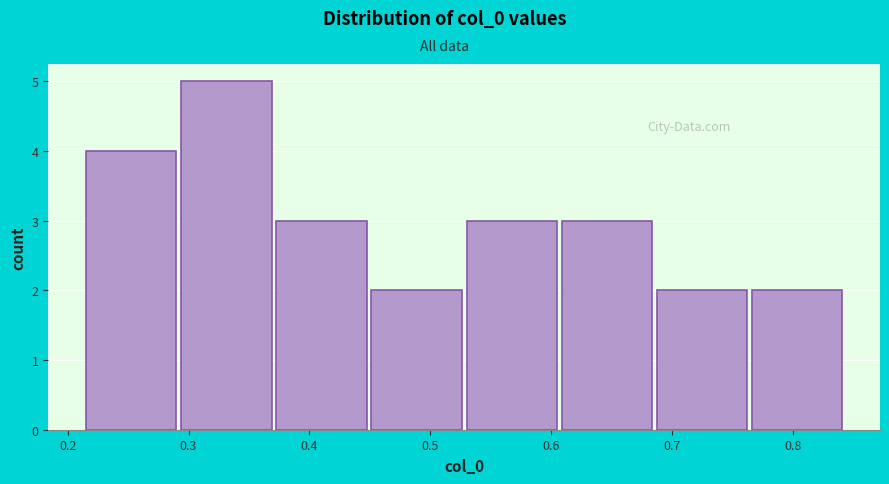

Reading left to right, transcribe this chart: for each bar, give the range it covers on the x-axis and its height. Neither the bar edges nor the heights are printed on the chart, so give them approximately, as read against the axes.

0.22 to 0.29: 4
0.29 to 0.37: 5
0.37 to 0.45: 3
0.45 to 0.53: 2
0.53 to 0.61: 3
0.61 to 0.69: 3
0.69 to 0.77: 2
0.77 to 0.84: 2